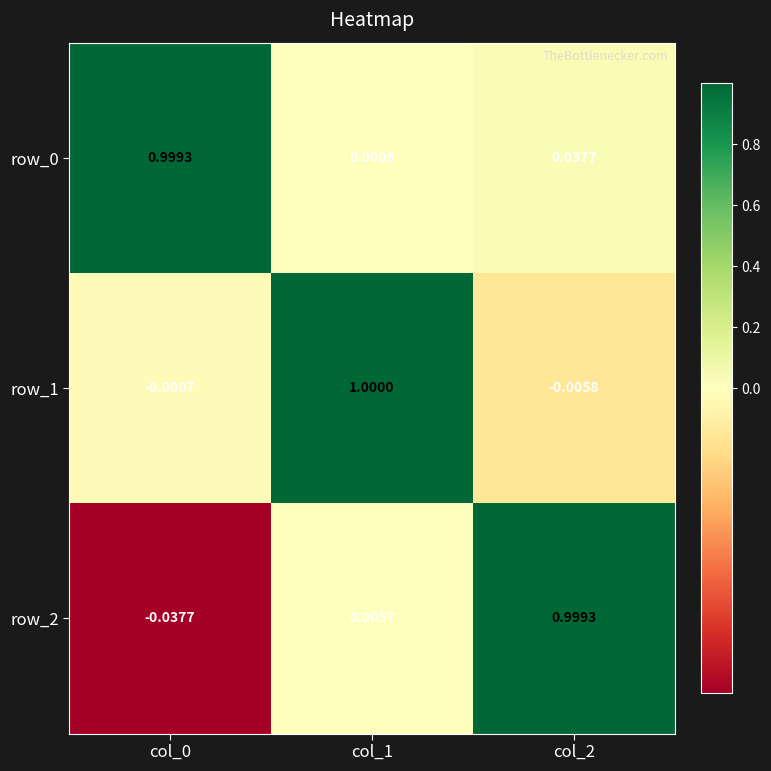

Is the value of row_2 at col_2 greater than the value of row_1 at col_1?

No